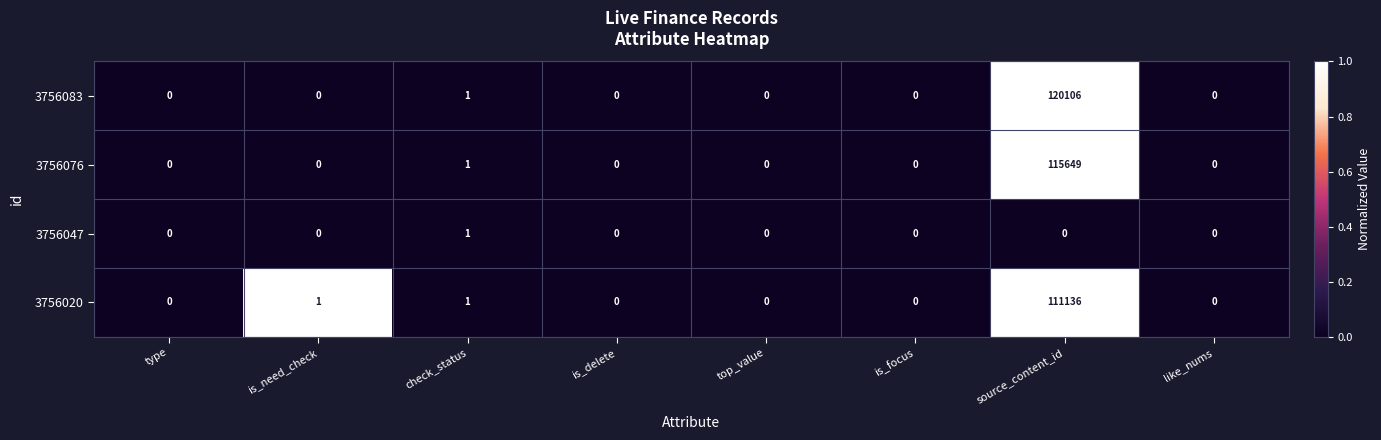

Which series has the largest range (max minus min)?

3756083